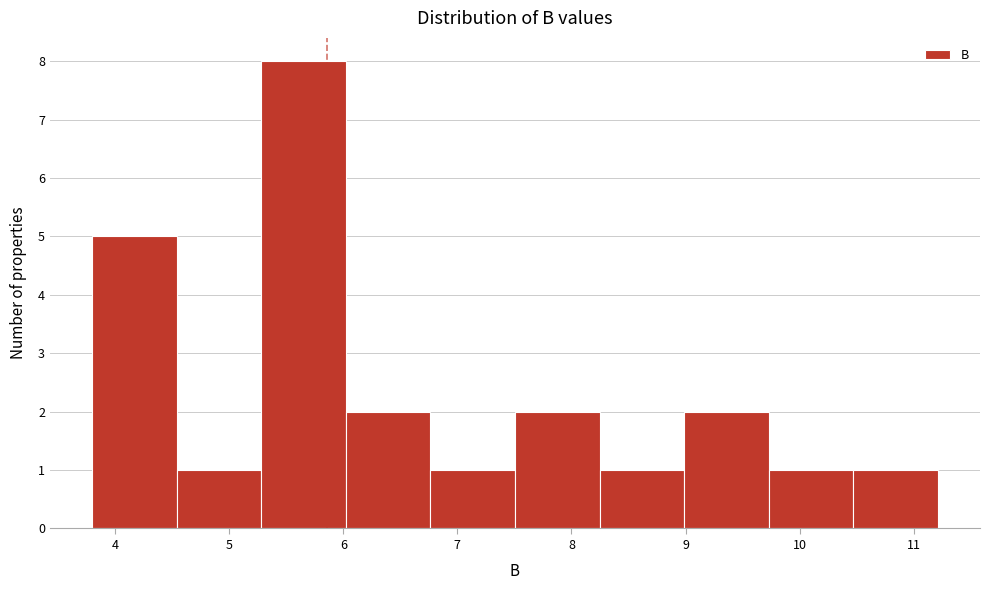

Reading left to right, list every bar in this chart as the range it spans on the x-axis followed by its height. Neither the bar edges nor the heights are printed on the chart, so give them approximately, as read against the axes.

3.8 to 4.5: 5
4.5 to 5.3: 1
5.3 to 6.0: 8
6.0 to 6.8: 2
6.8 to 7.5: 1
7.5 to 8.2: 2
8.2 to 9.0: 1
9.0 to 9.7: 2
9.7 to 10.5: 1
10.5 to 11.2: 1